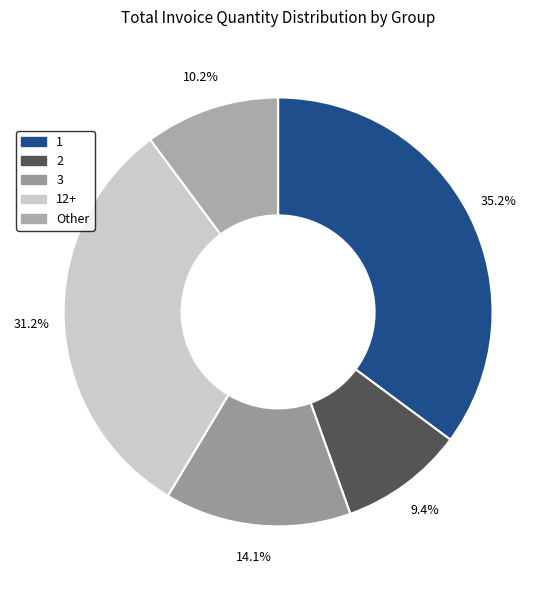

How many segments does this pie chart have?

5